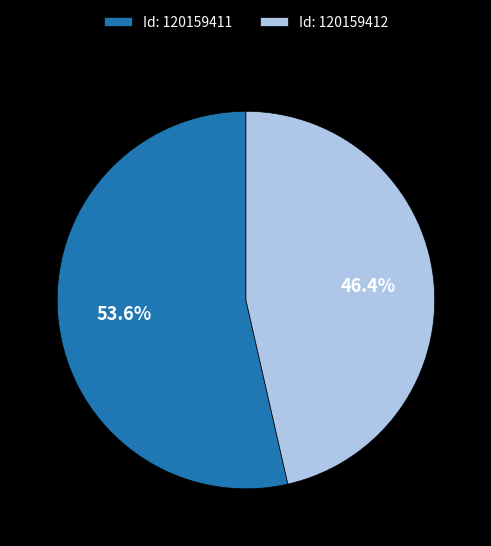

Rank the categories by value from highest to lowest.

Id: 120159411, Id: 120159412